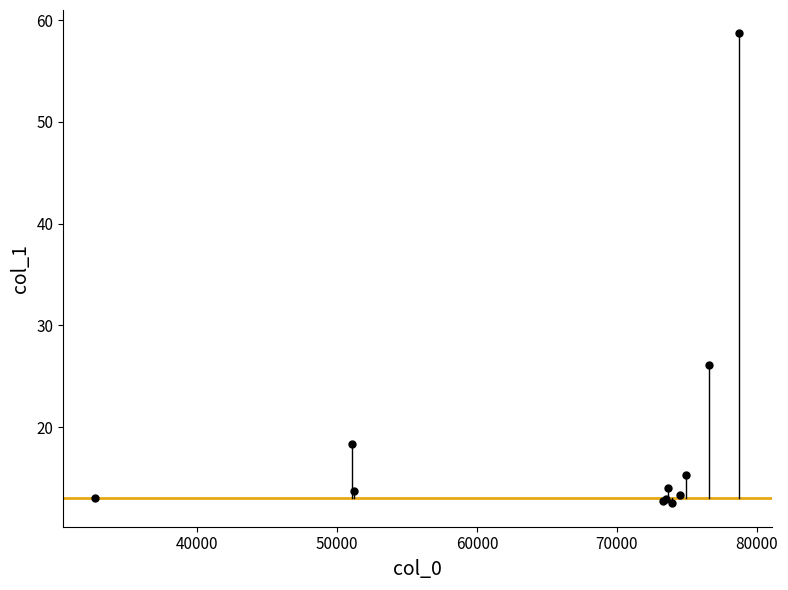

What Y value in the scatter plot is closest to 35?

26.1